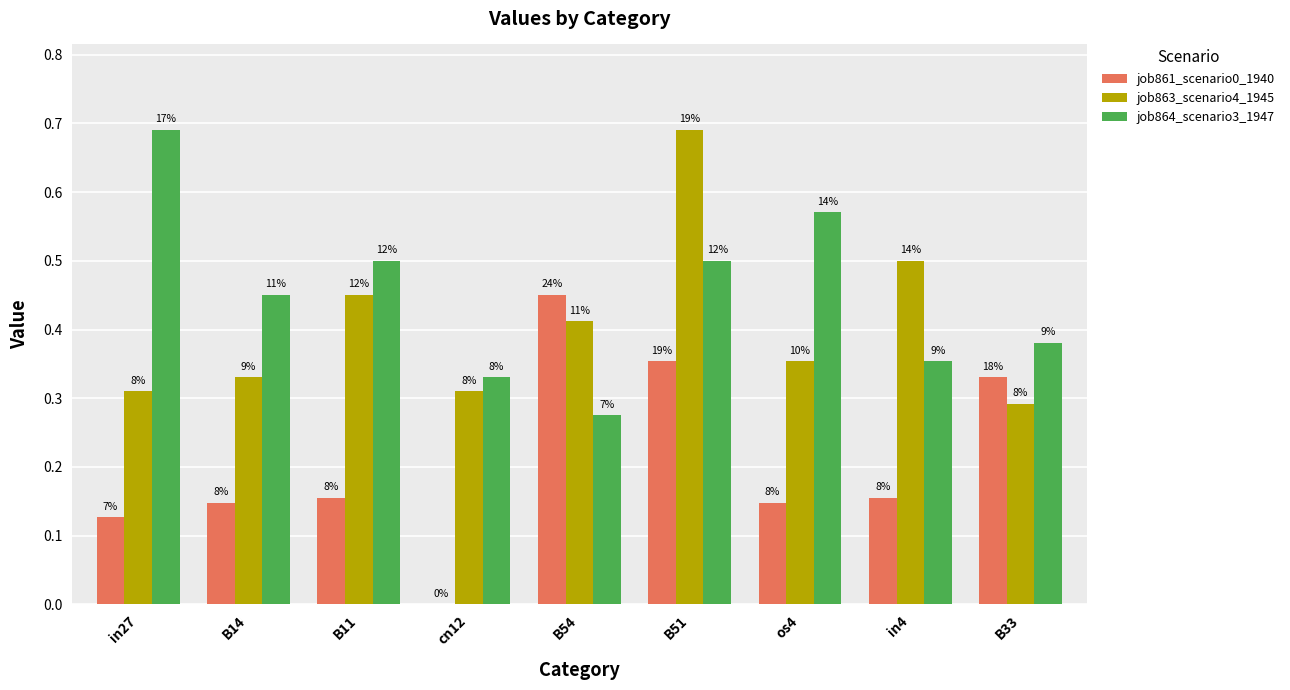

What are all the series names shown in the legend?

job861_scenario0_1940, job863_scenario4_1945, job864_scenario3_1947